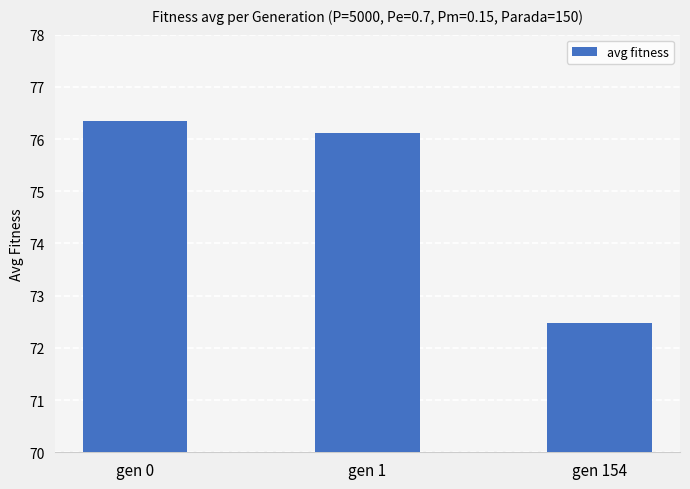

Reading right to left, what are all the values shown in this chart?

72.5	76.1	76.3